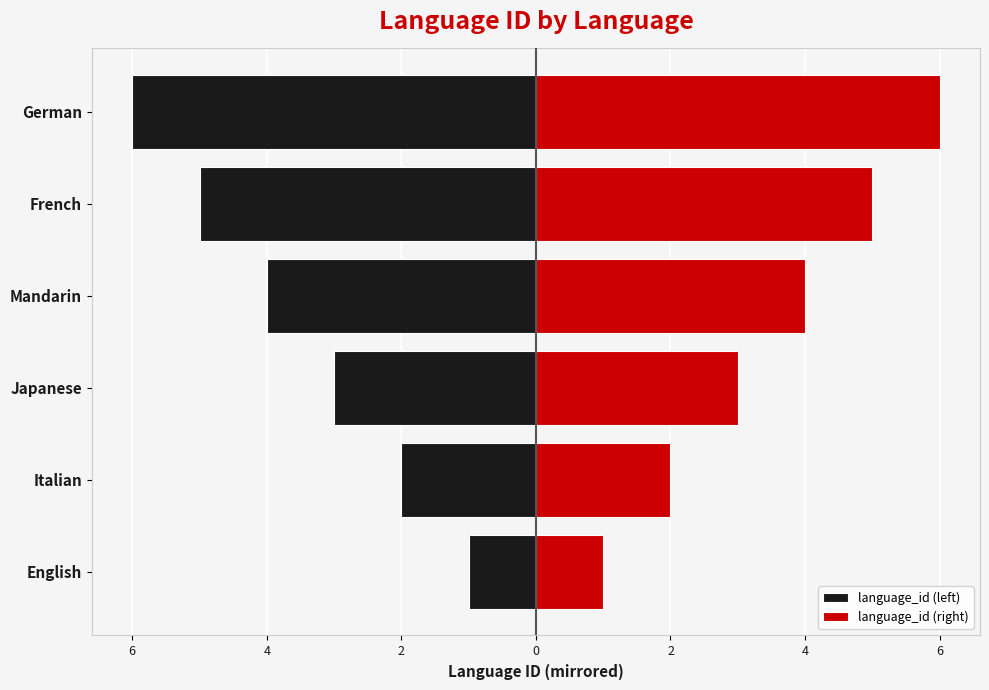

What is the value of the language_id (right) bar at the 1st from the left?

1